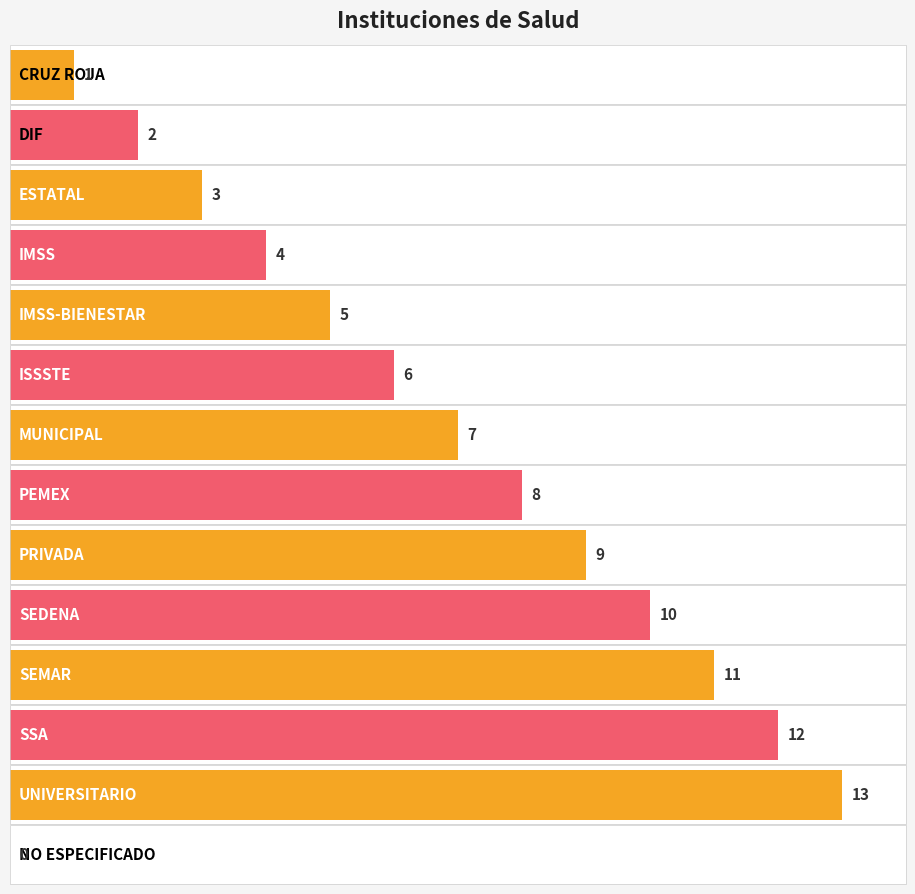

What is the maximum value shown in the chart?

13